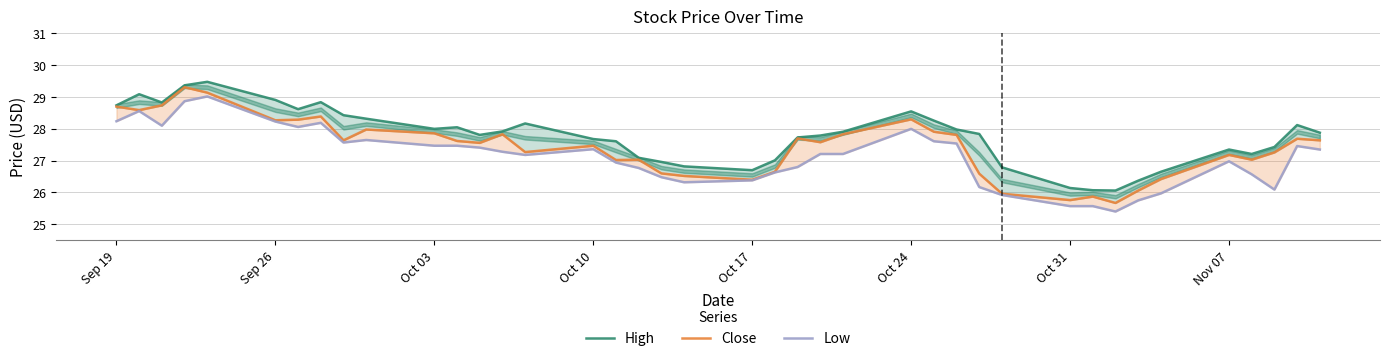

Is the value of Close at 13 greater than the value of Low at 20?

Yes